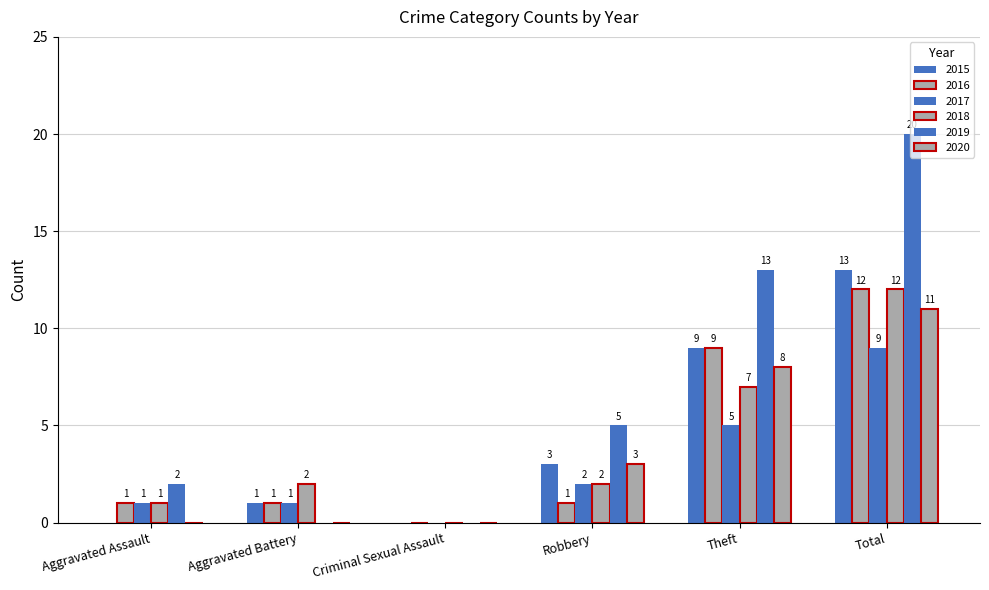

At how many categories does at least one series exceed 18?

1